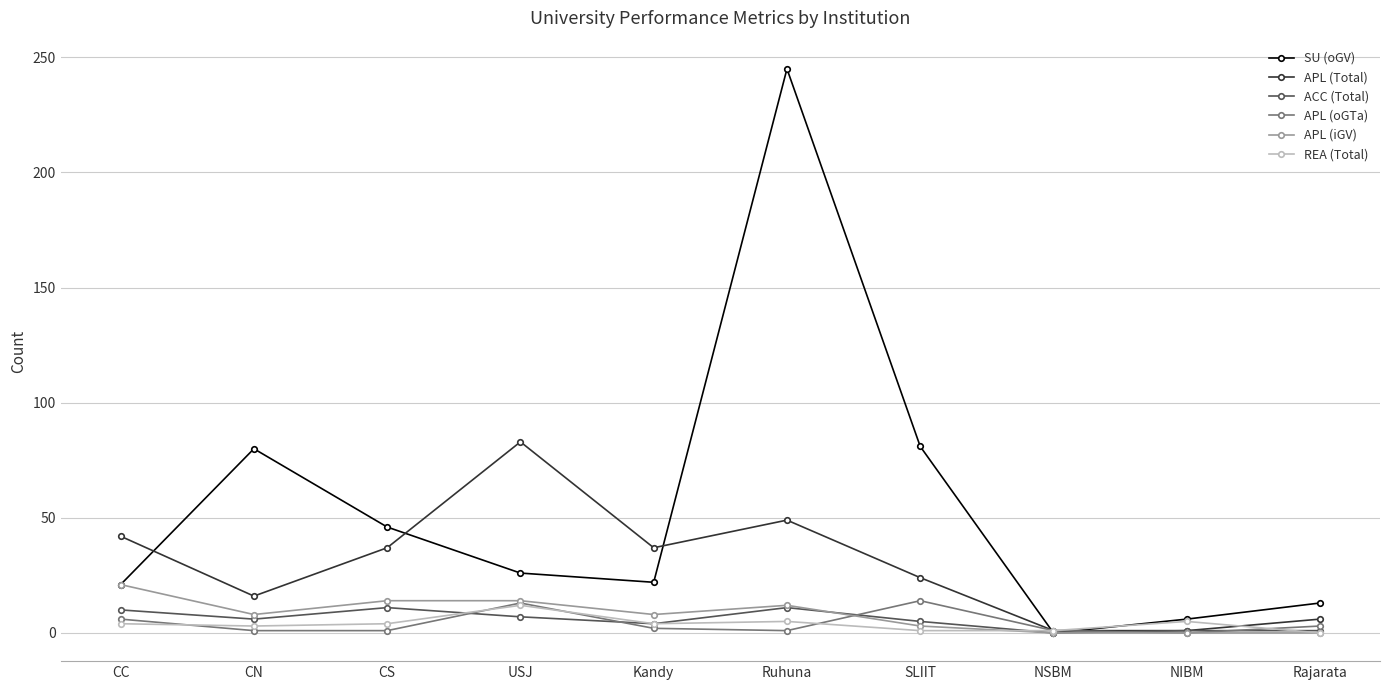

Which series has the widest spread of values?

SU (oGV)